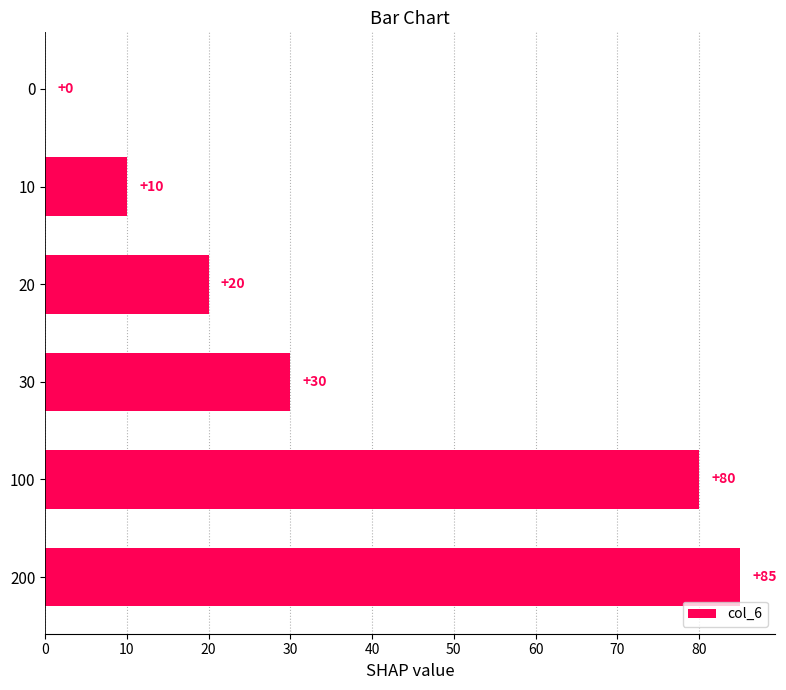

Does the chart contain stacked bars?

No